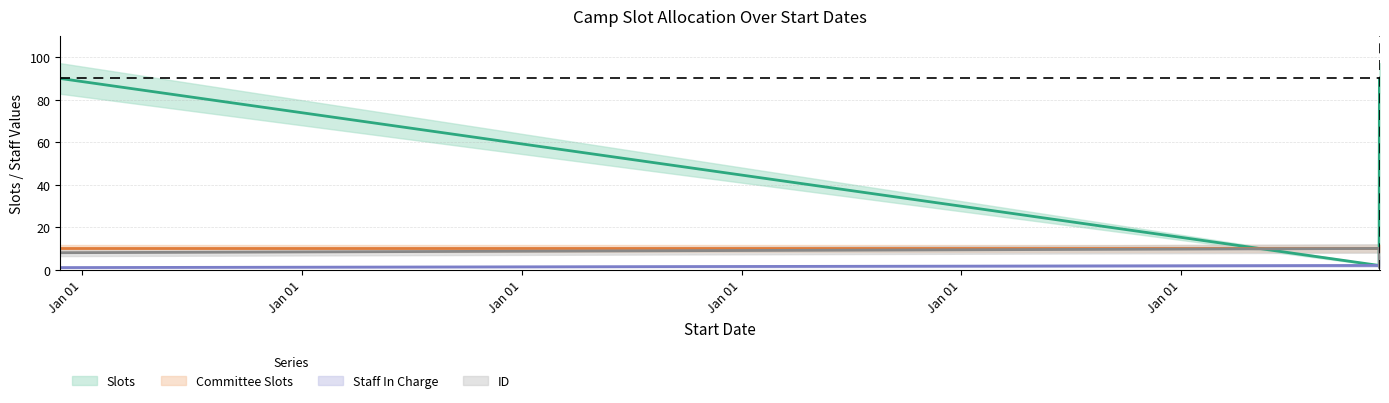

The value of ID at 1999-08-10 is 8. True or false?

True